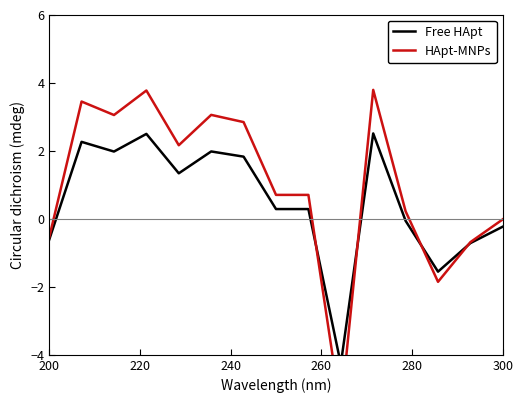

How many distinct data groups are displayed?

2